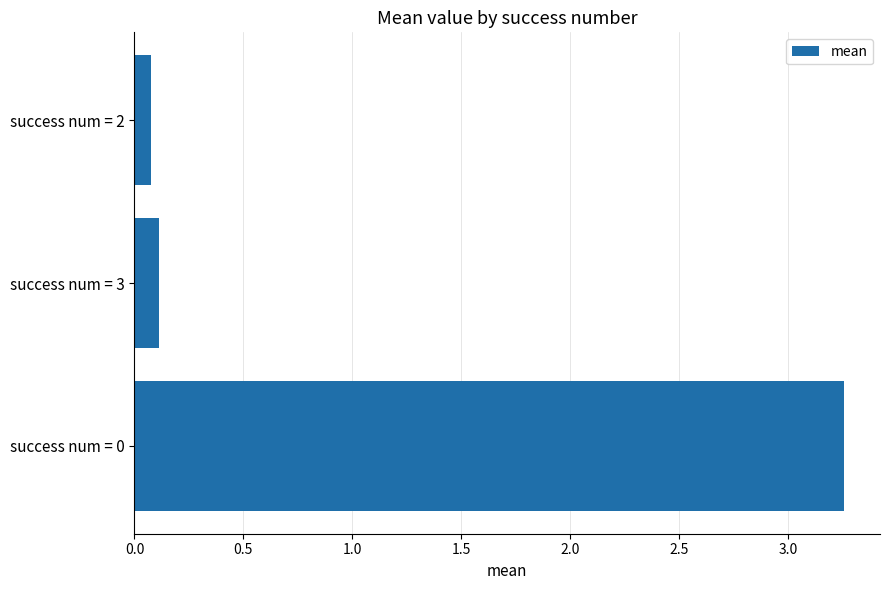

Between success num = 3 and success num = 0, which is larger?

success num = 0